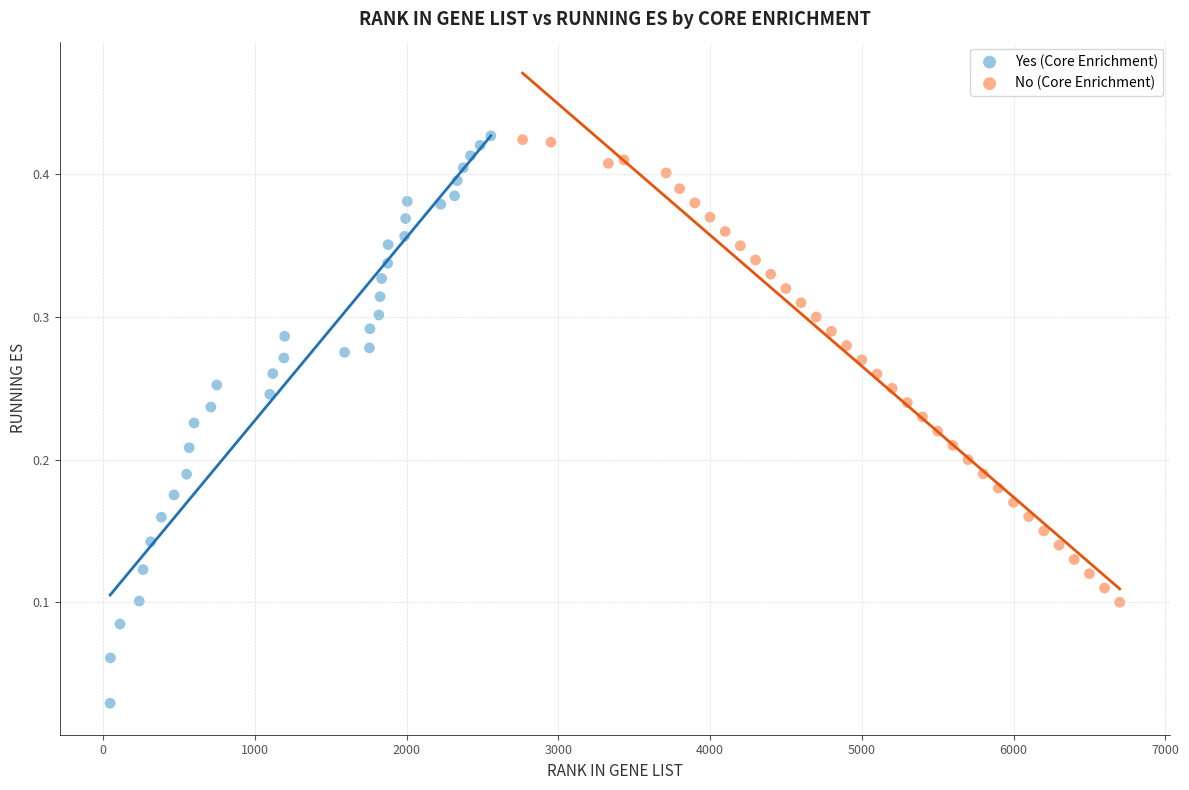

What are all the series names shown in the legend?

Yes (Core Enrichment), No (Core Enrichment)